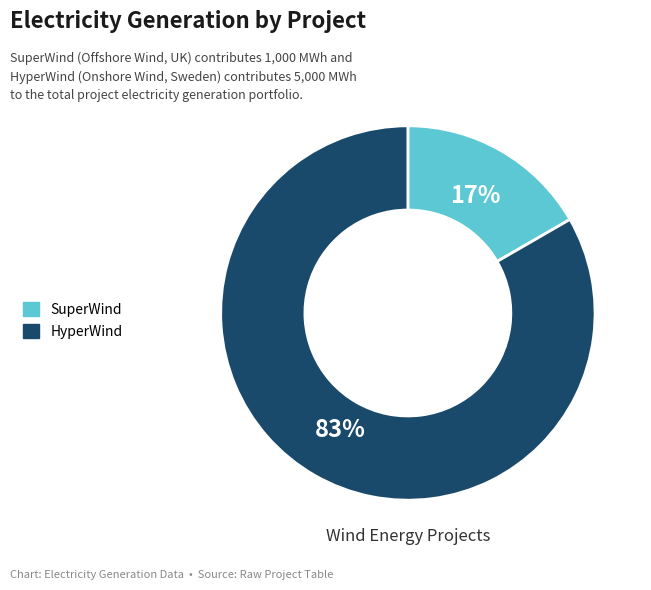

Is it true that SuperWind is 4% of the pie?

False